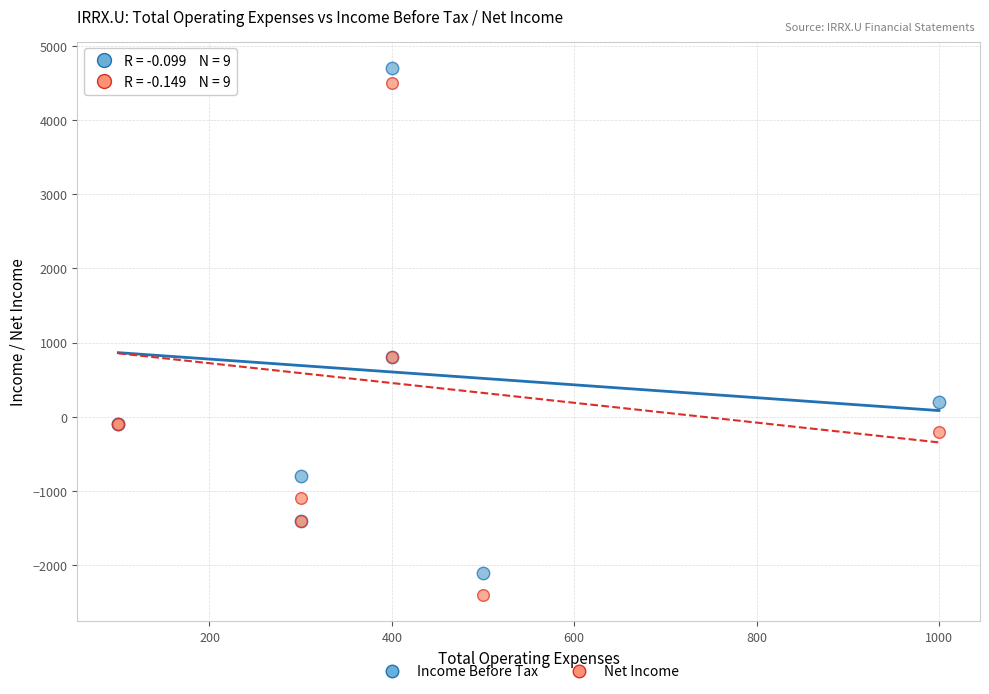

Which series has the largest Y range (max minus min)?

Net Income